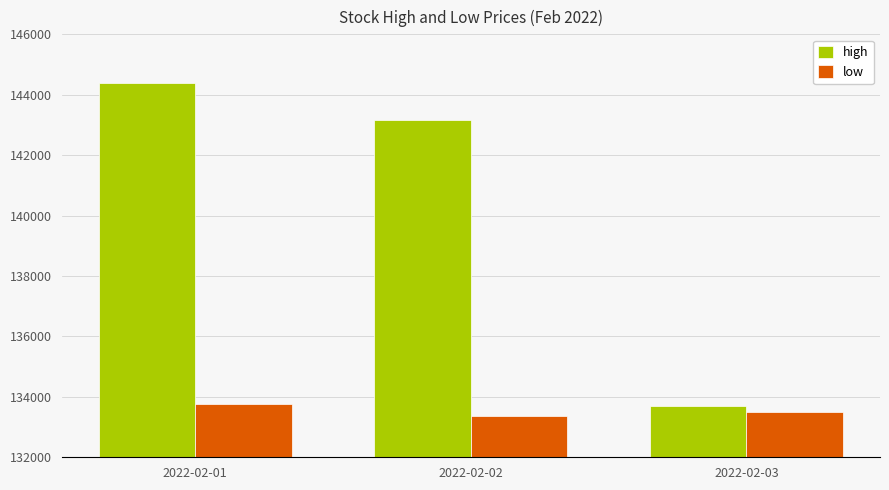

What is the smallest value displayed?

133350